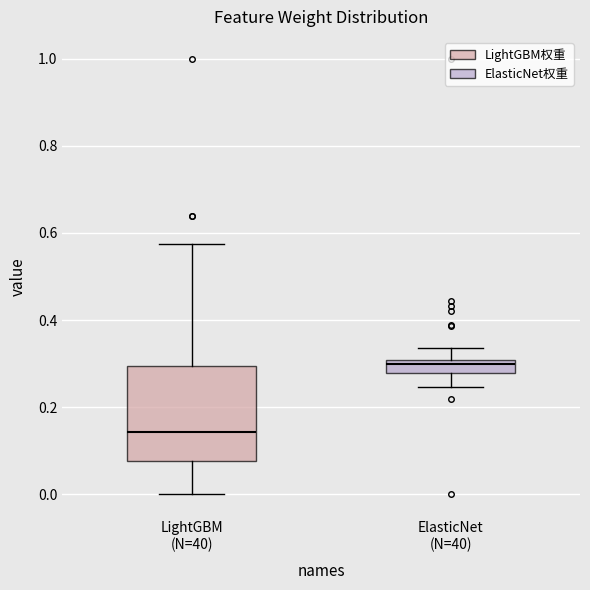

Where does the lower whisker of the box for ElasticNet (N=40) end on the y-axis? The values are not printed on the chart, so give them approximately, as read against the axis.

0.24